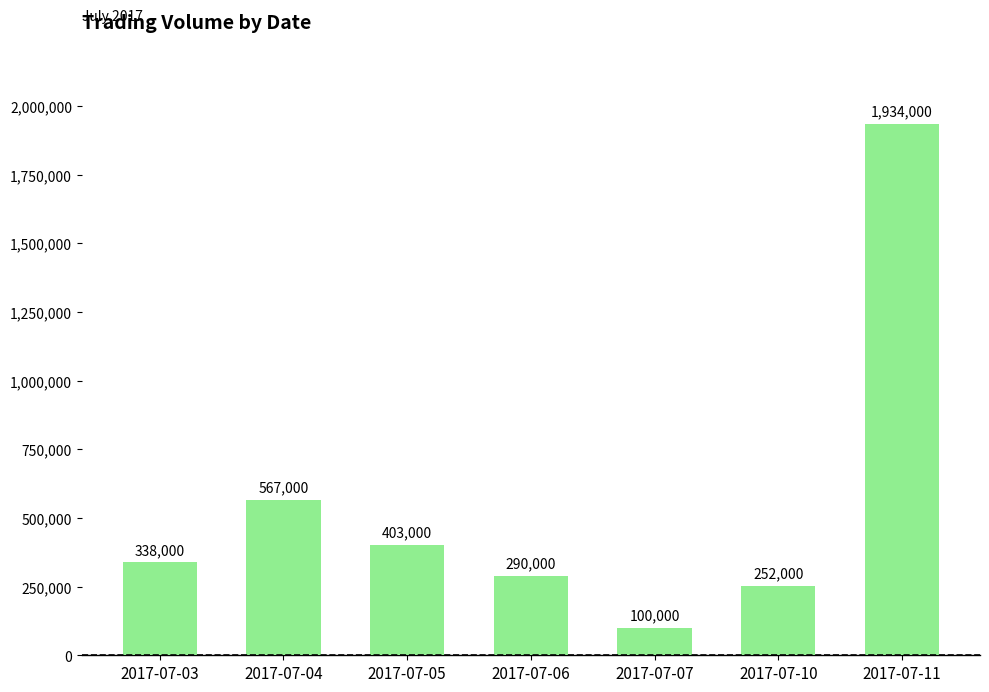

What is the difference between the maximum and minimum values?

1834000